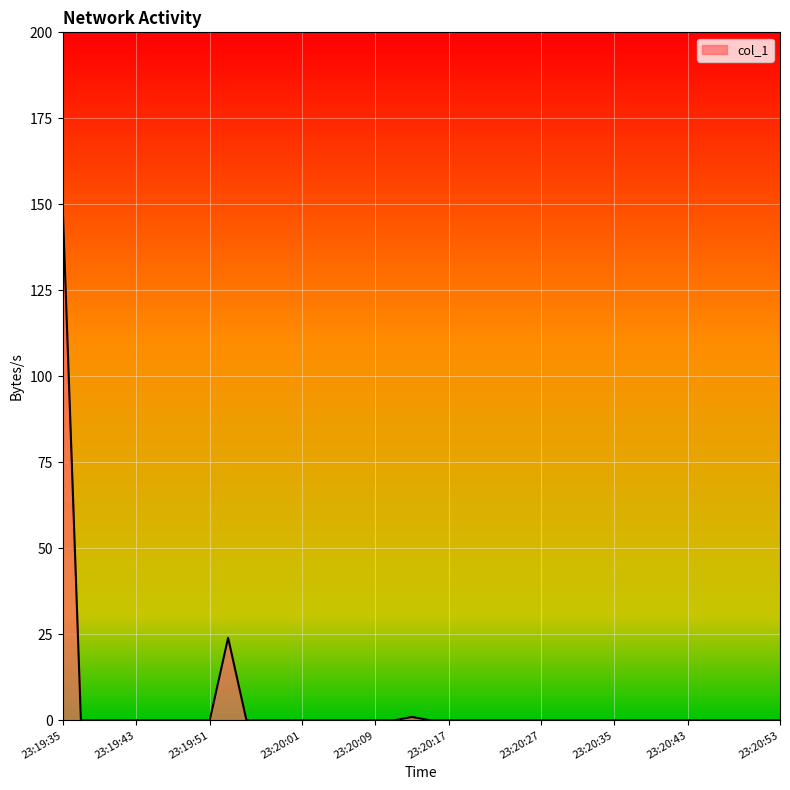

What is the maximum value shown in the chart?

150.9